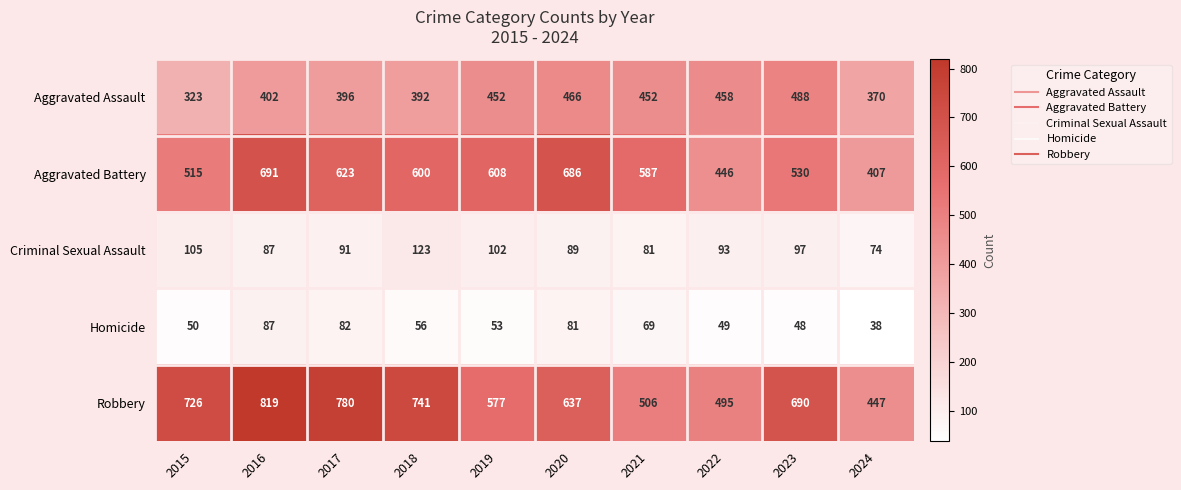

How many categories are shown in the chart?

10